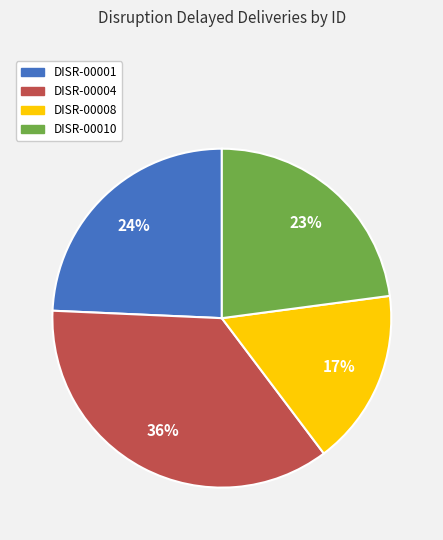

To the nearest percent, what percentage of the pie is DISR-00004?

36%